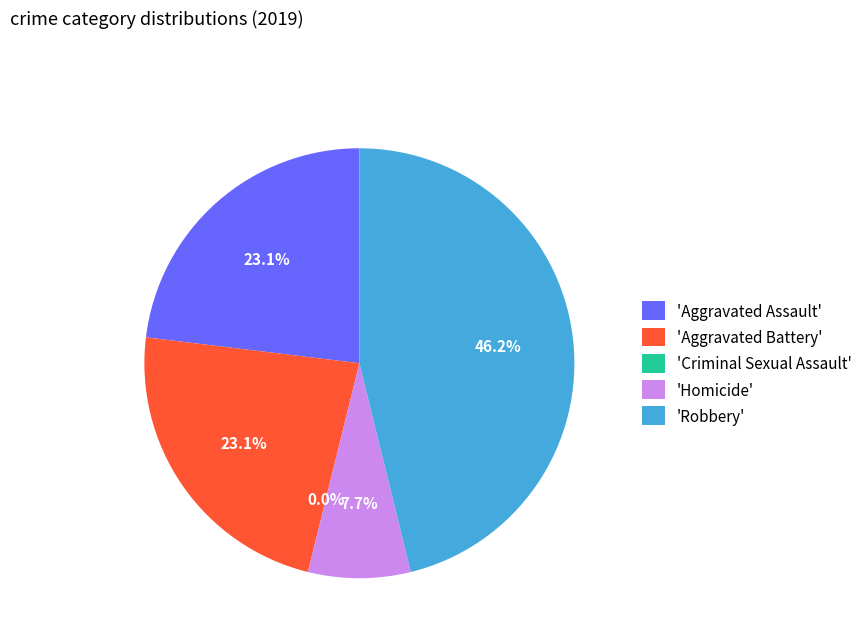

Is there a majority slice in this chart?

No